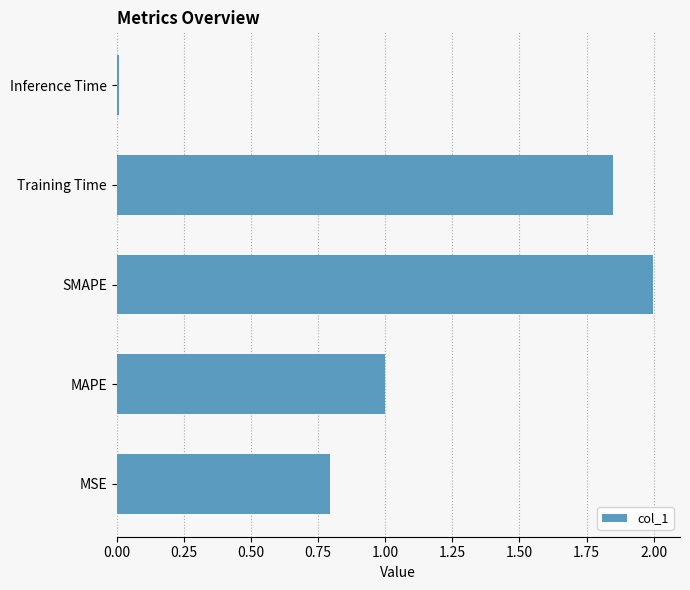

How many data points does each series have?

5